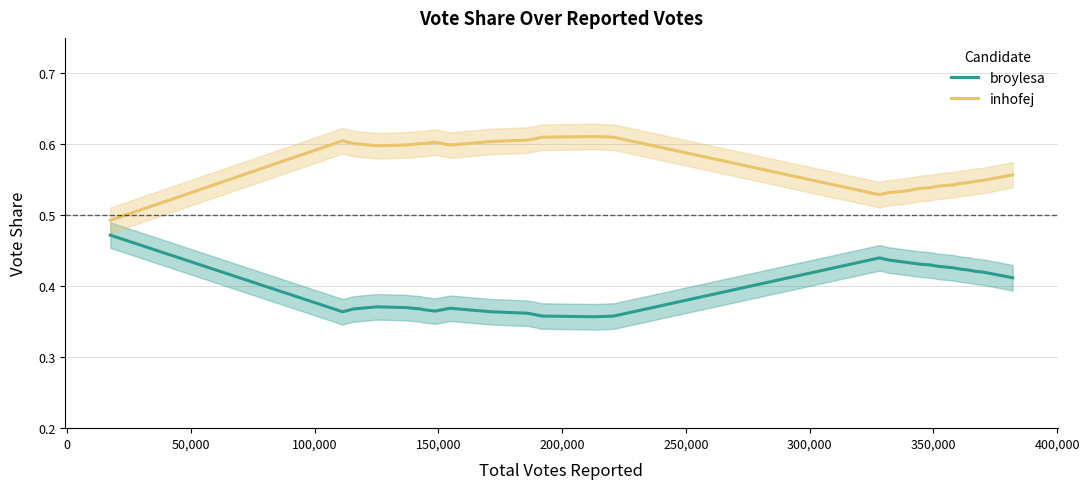

True or false: inhofej and broylesa intersect in this chart.

False